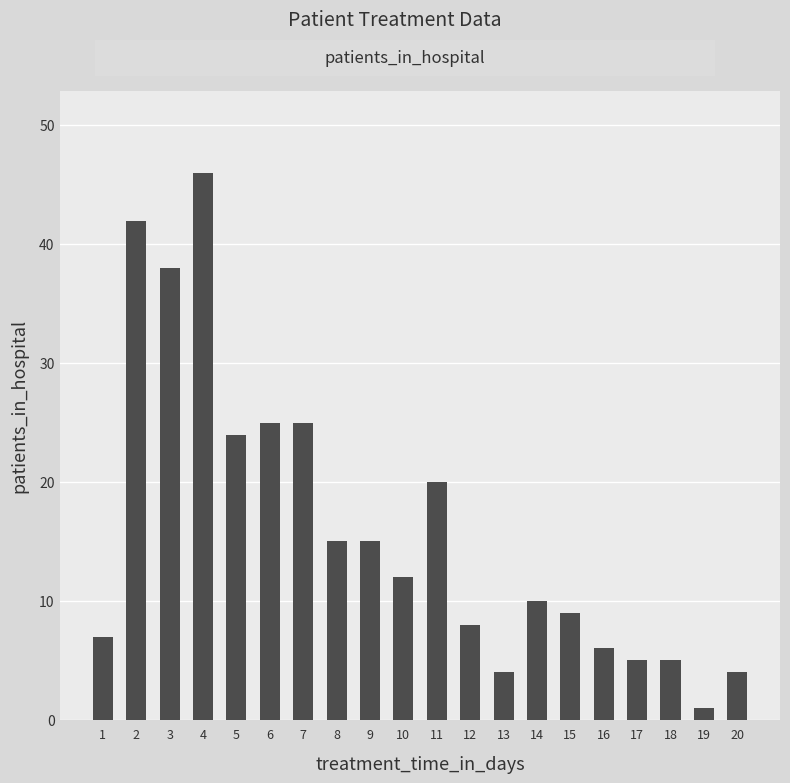

Is it true that the value at 3 is 25?

False